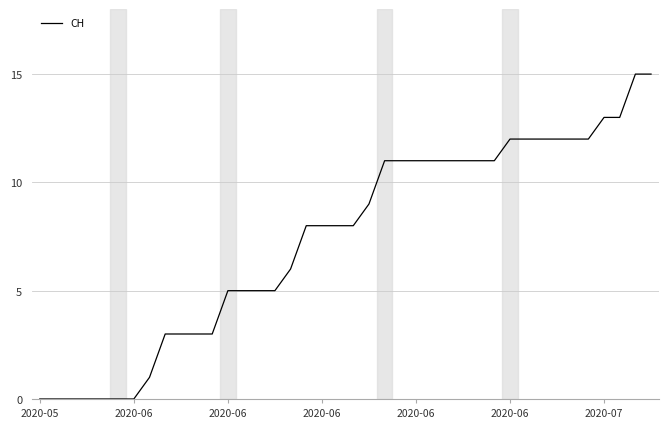

What is the difference between the maximum and minimum values?

15